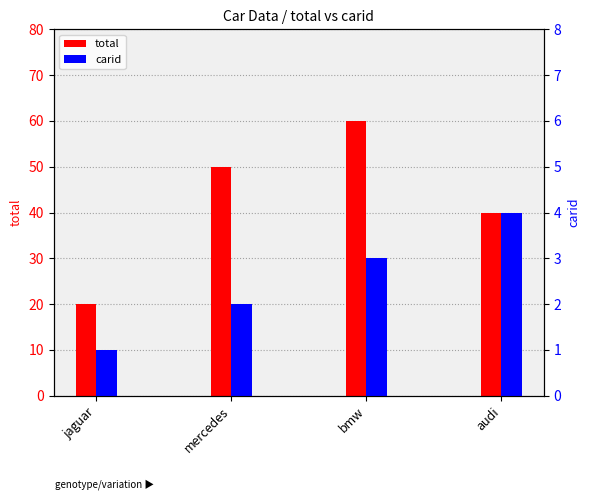

Between mercedes and bmw, which series saw the biggest shift?

total